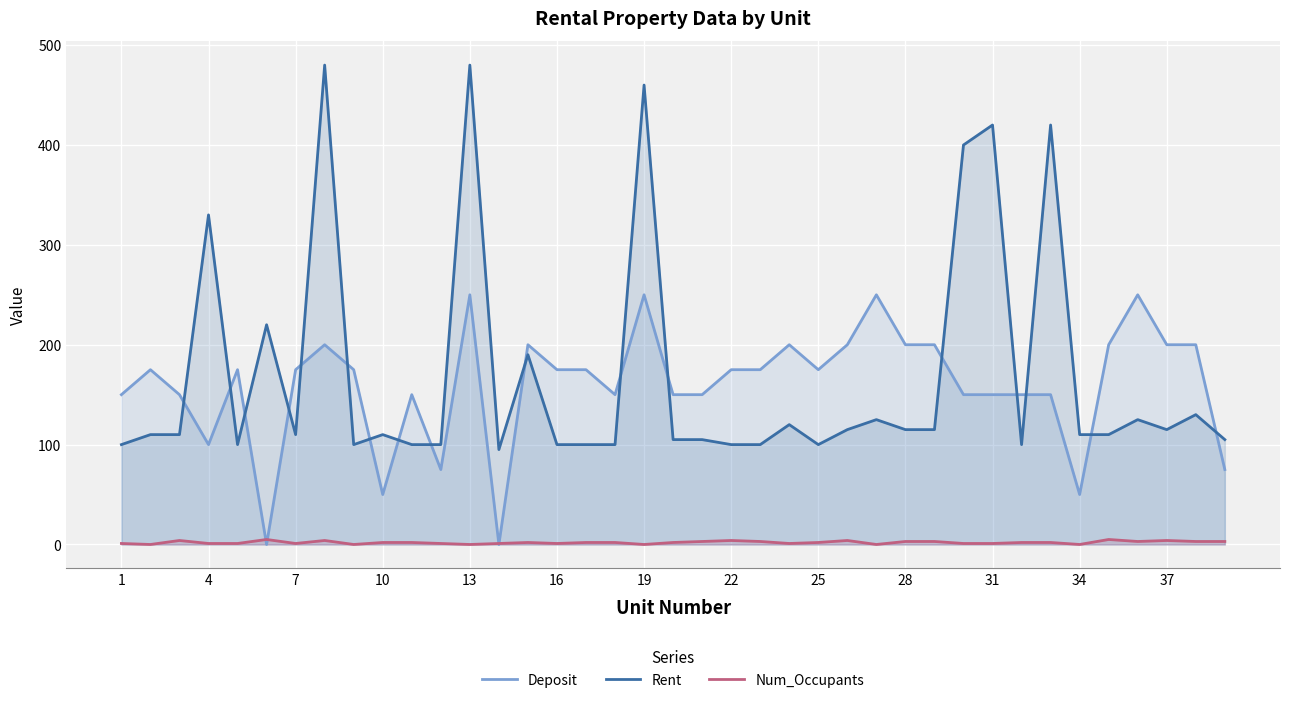

How many data points does each series have?

39